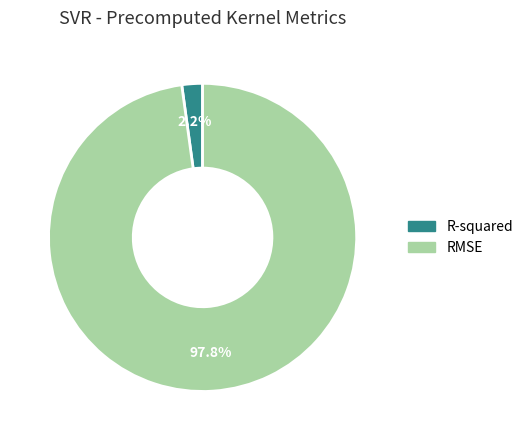

Is there a majority slice in this chart?

Yes